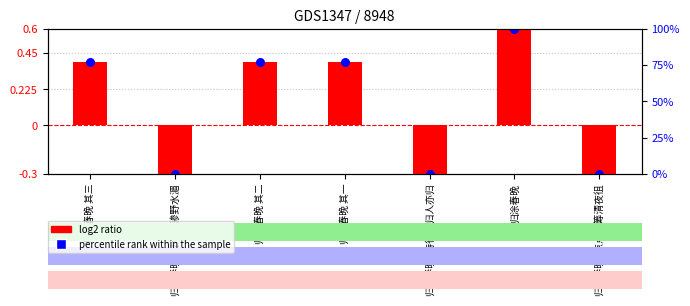

Which series has the largest Y range (max minus min)?

log2 ratio